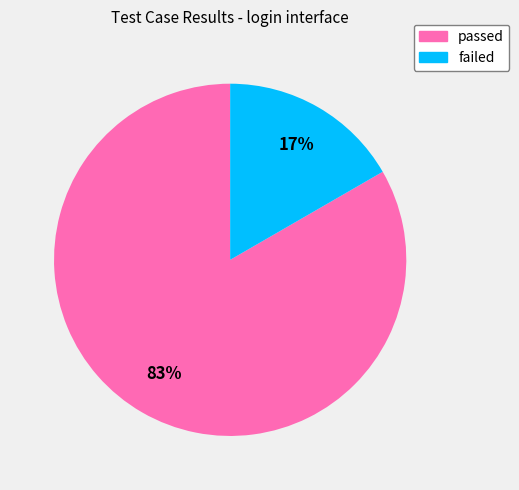

What is the largest slice in the pie chart?

passed